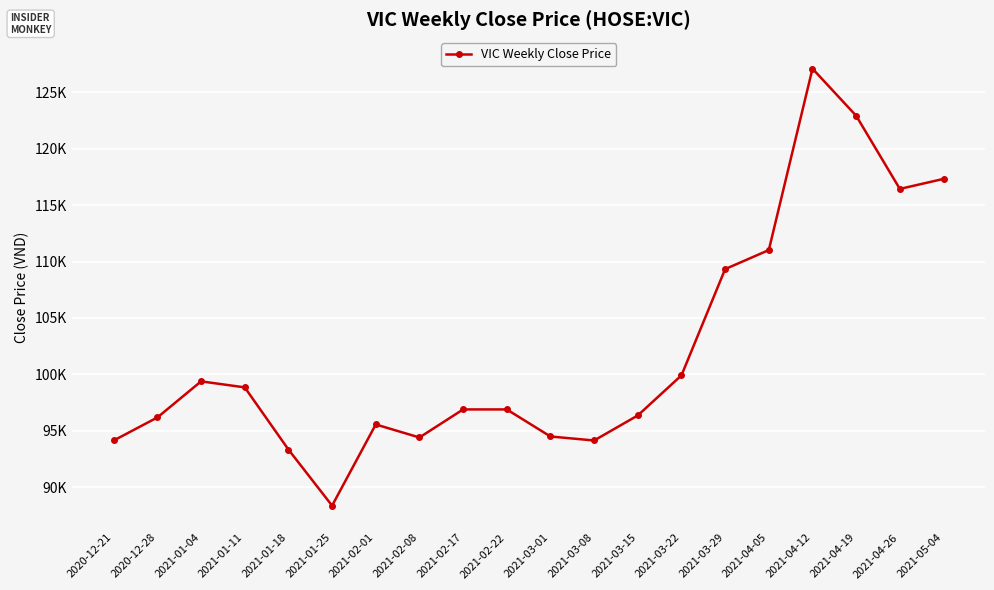

What is the label of the 15th point from the left?

2021-03-29